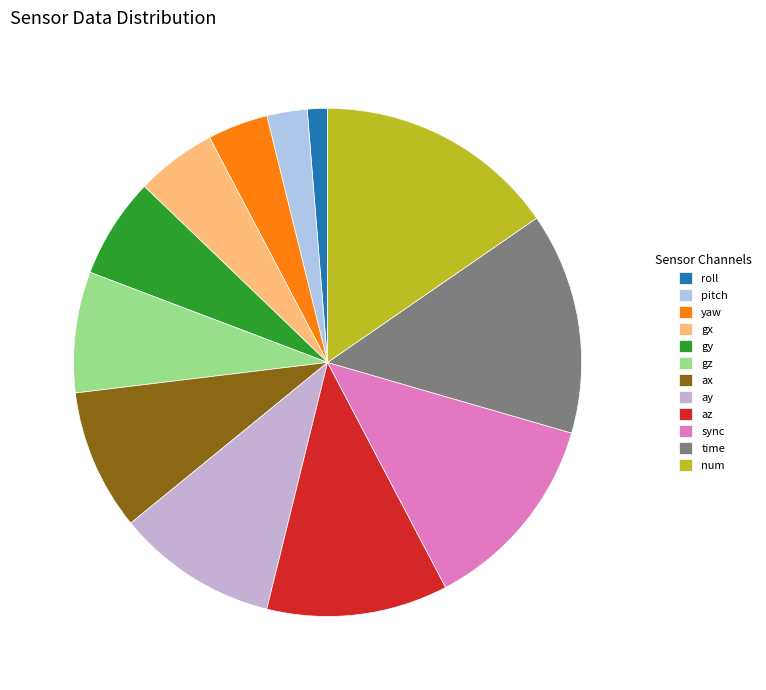

Which slice is the smallest?

roll